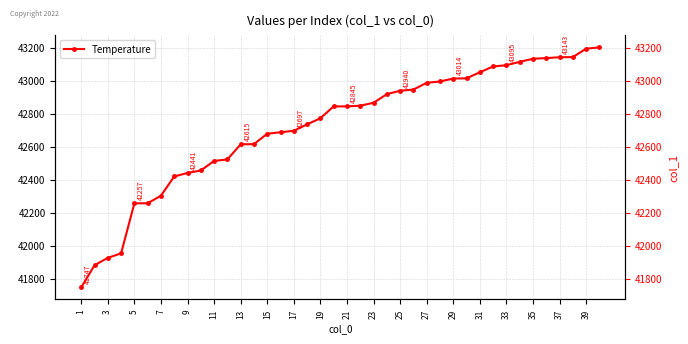

What is the maximum value shown in the chart?

43203